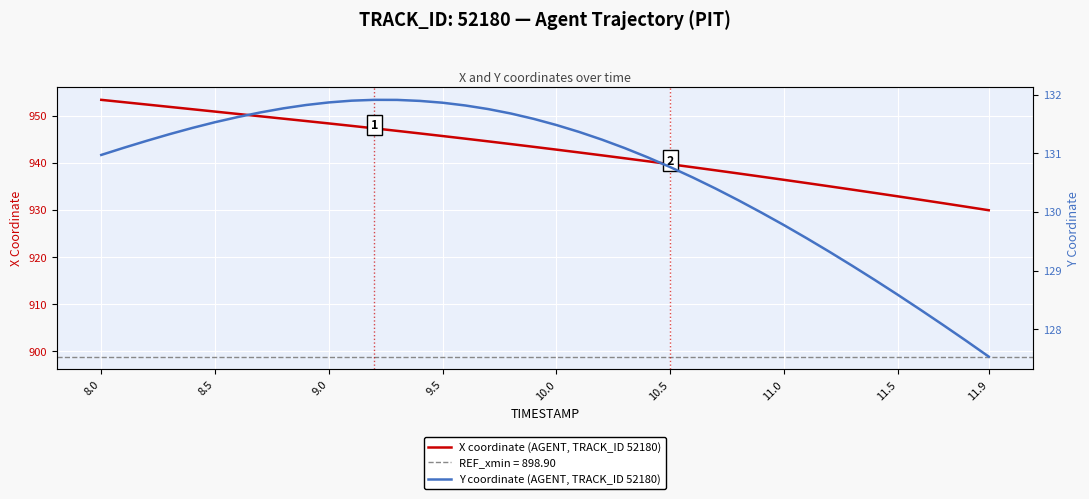

What is the average value of the Y coordinate (AGENT, TRACK_ID 52180) series?

130.7